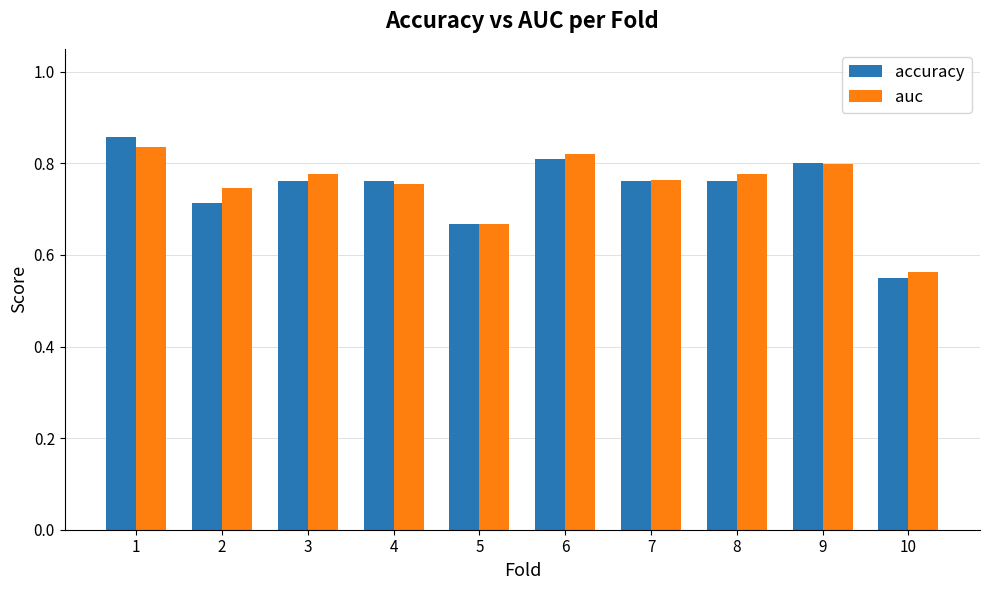

What is the difference between the second highest and minimum values in the accuracy series?

0.3